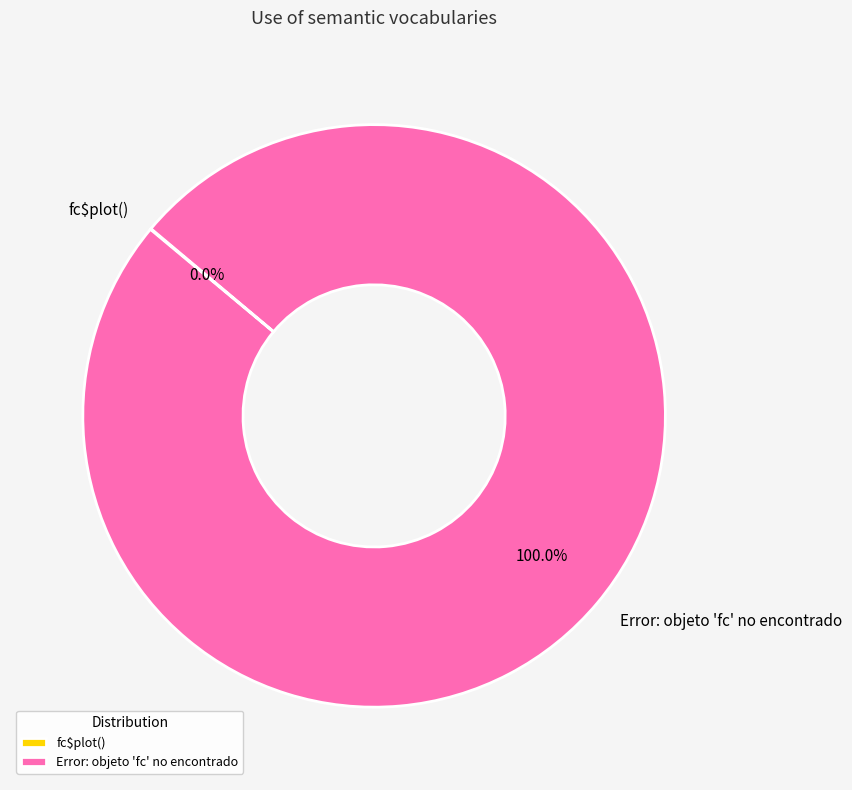

Which category accounts for the majority?

Error: objeto 'fc' no encontrado